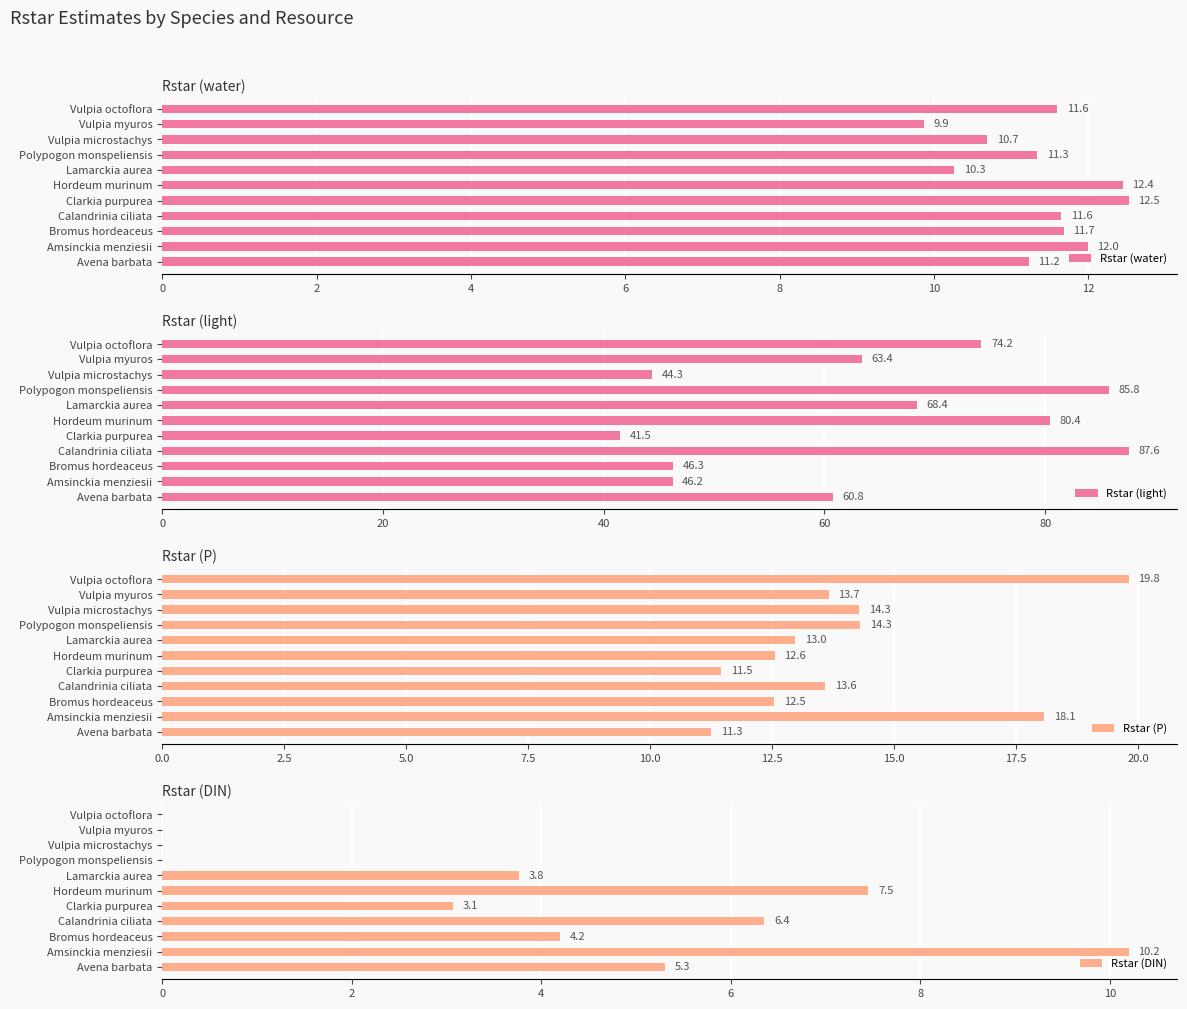

What are all the series names shown in the legend?

Rstar (water), Rstar (light), Rstar (P), Rstar (DIN)